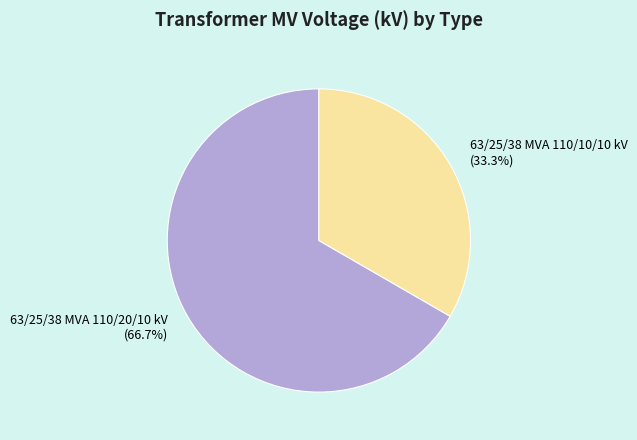

To the nearest percent, what portion does 63/25/38 MVA 110/10/10 kV represent?

33%